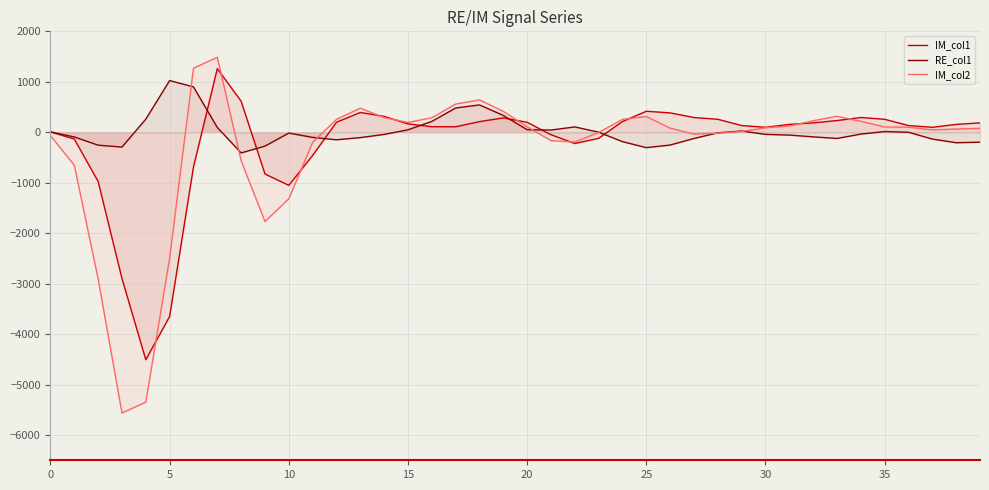

Reading left to right, what are all the values shown in this chart?

IM_col1: 6	-134	-975	-2899	-4507	-3650	-688	1261	614	-827	-1052	-459	198	392	315	166	110	109	211	285	197	-49	-223	-120	213	416	384	292	257	133	98	156	186	232	292	257	133	98	156	186
RE_col1: 9	-93	-256	-293	260	1024	899	95	-410	-274	-16	-102	-149	-106	-43	49	215	481	542	334	50	44	106	2	-186	-305	-253	-123	-11	25	-42	-56	-91	-123	-36	14	0	-135	-207	-197
IM_col2: -67	-653	-2908	-5563	-5348	-2494	1269	1486	-566	-1770	-1318	-200	255	477	290	195	288	559	641	414	108	-166	-194	-4	255	312	81	-37	-18	15	89	123	228	317	217	105	100	47	64	77